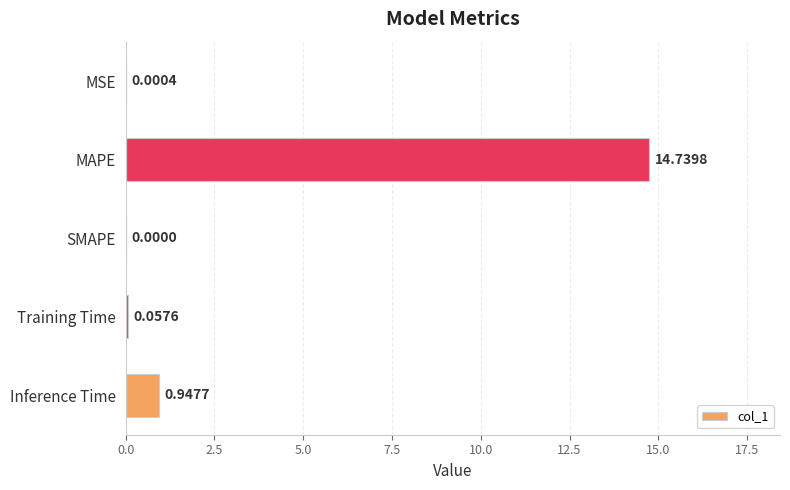

What is the sum of all values?

15.7